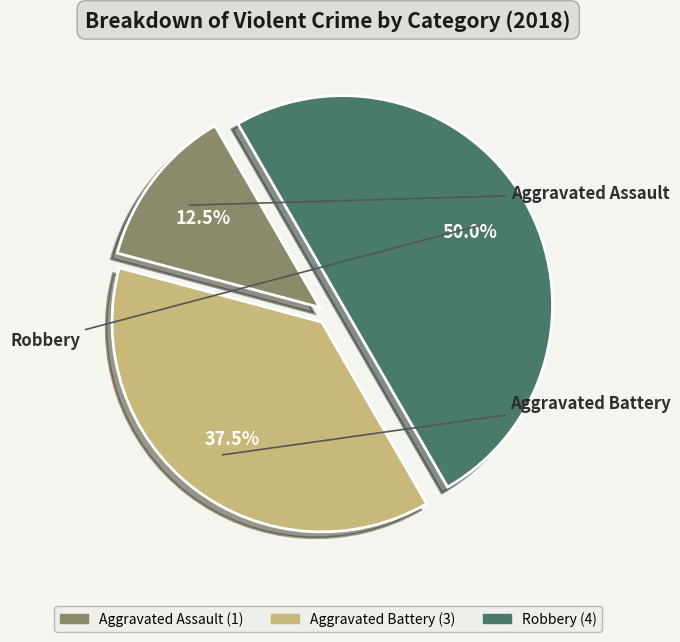

How many slices are in this pie chart?

3